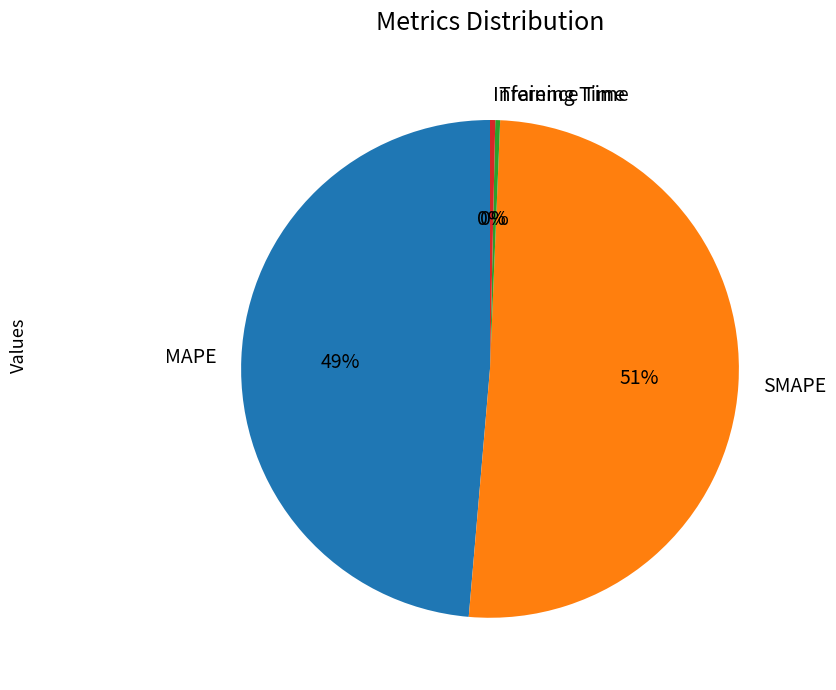

To the nearest percent, what is the average slice percentage?

25%